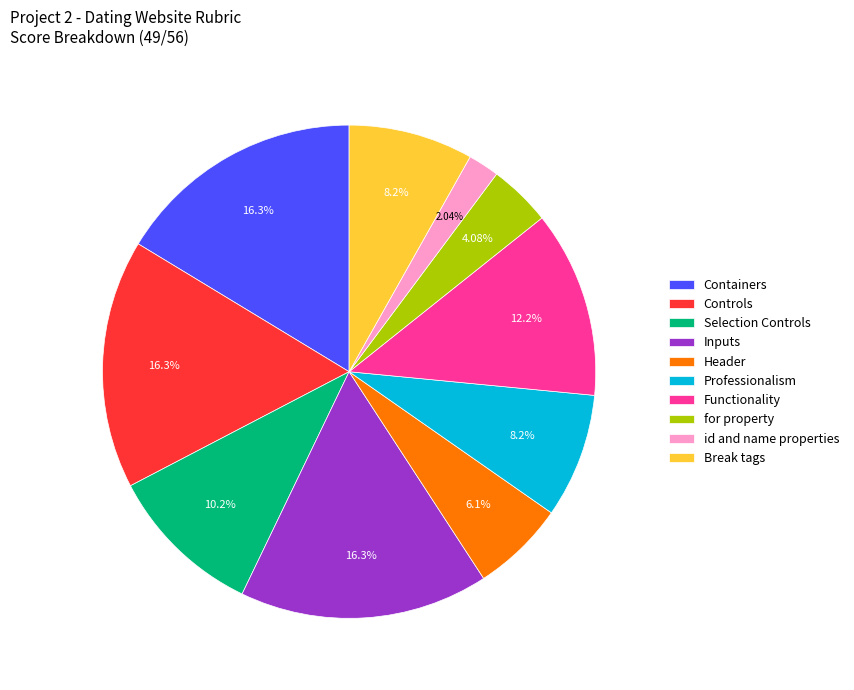

Which category has the smallest portion of the pie?

id and name properties